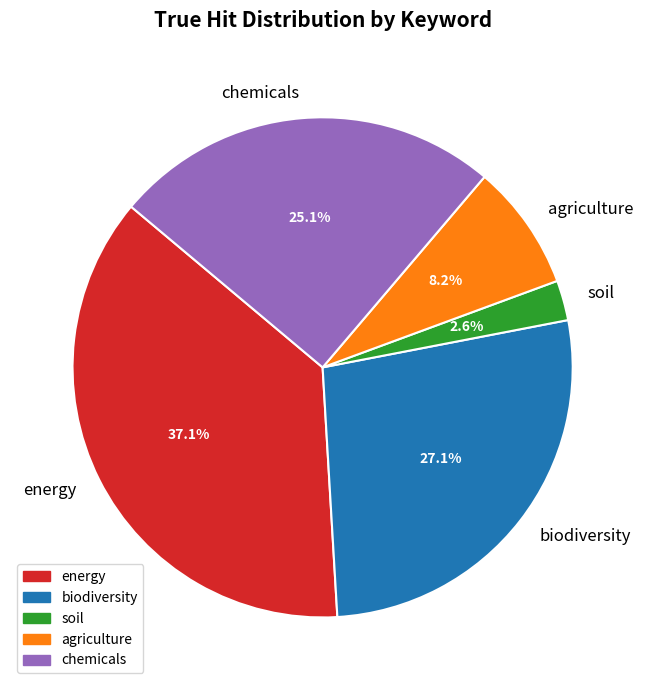

Count the number of slices in the pie.

5